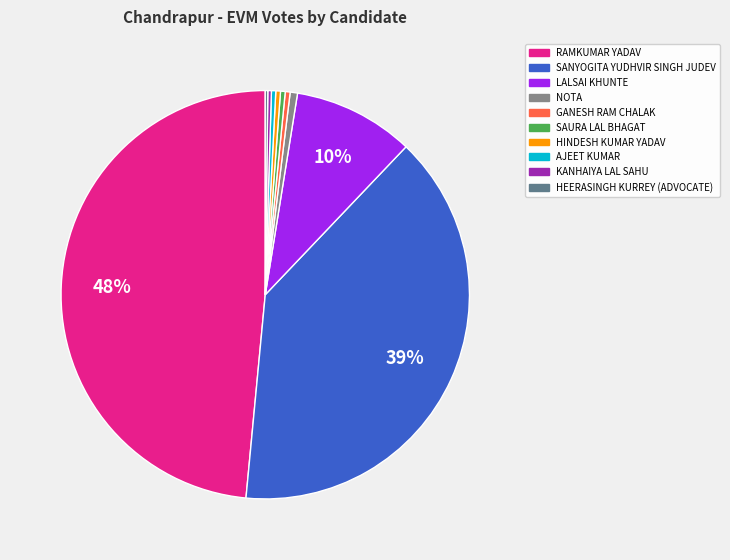

True or false: LALSAI KHUNTE accounts for 10% of the total.

True